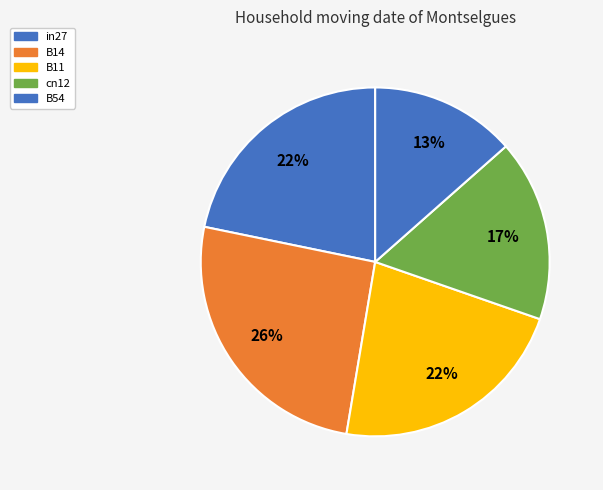

How many slices are in this pie chart?

5